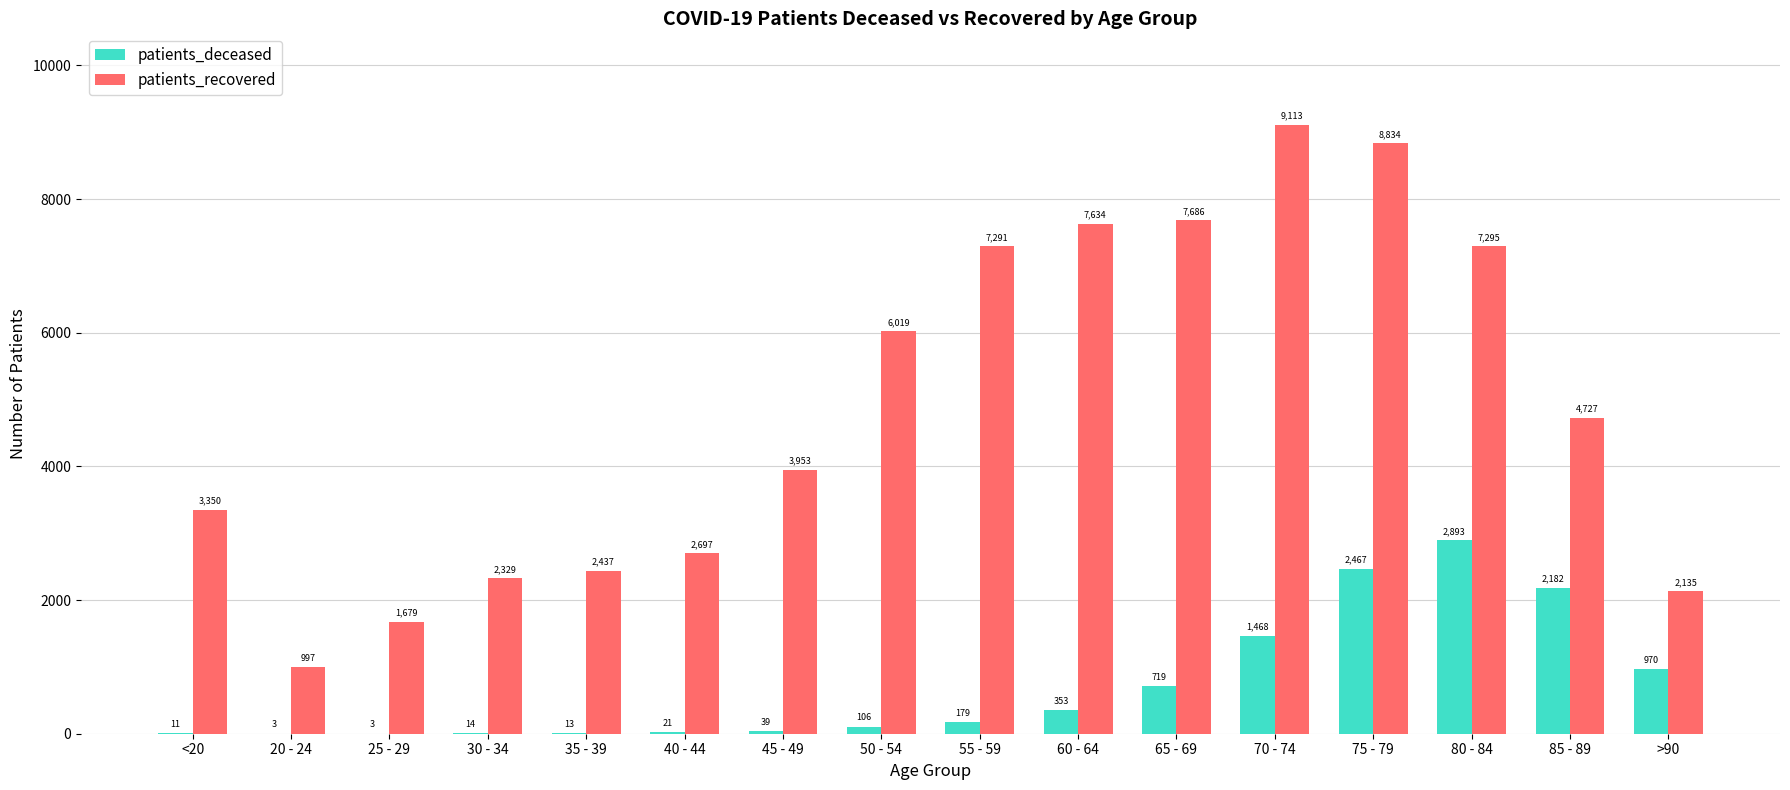

Is the value of patients_recovered at >90 greater than the value of patients_deceased at <20?

Yes